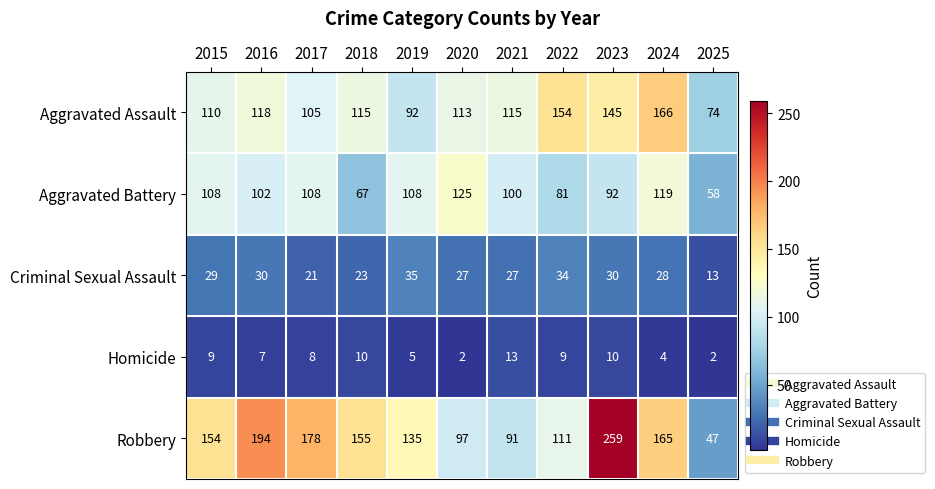

Which category has the lowest value in the Robbery series?

2025